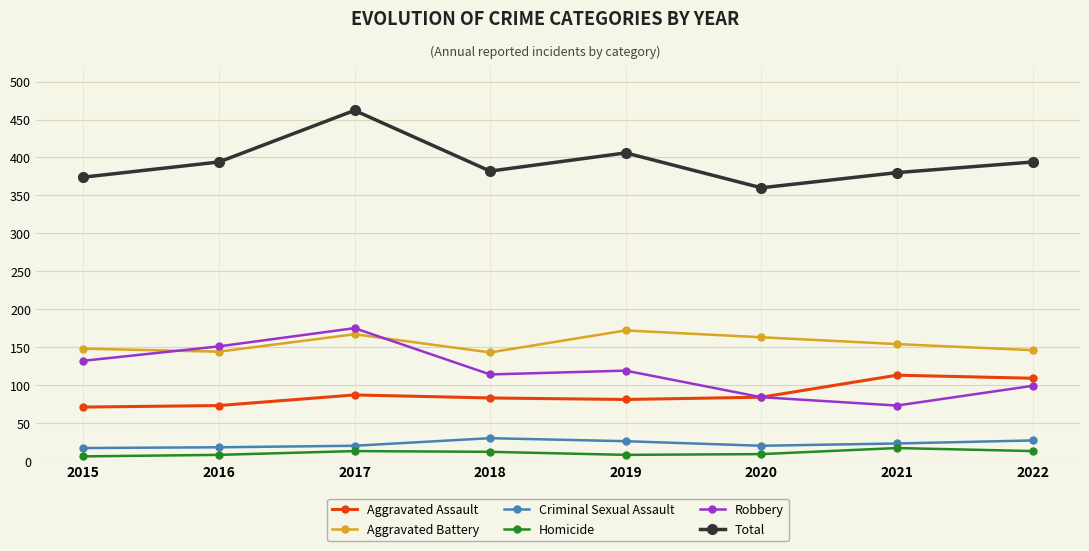

What is the spread (max minus min) of values at 2022?

381